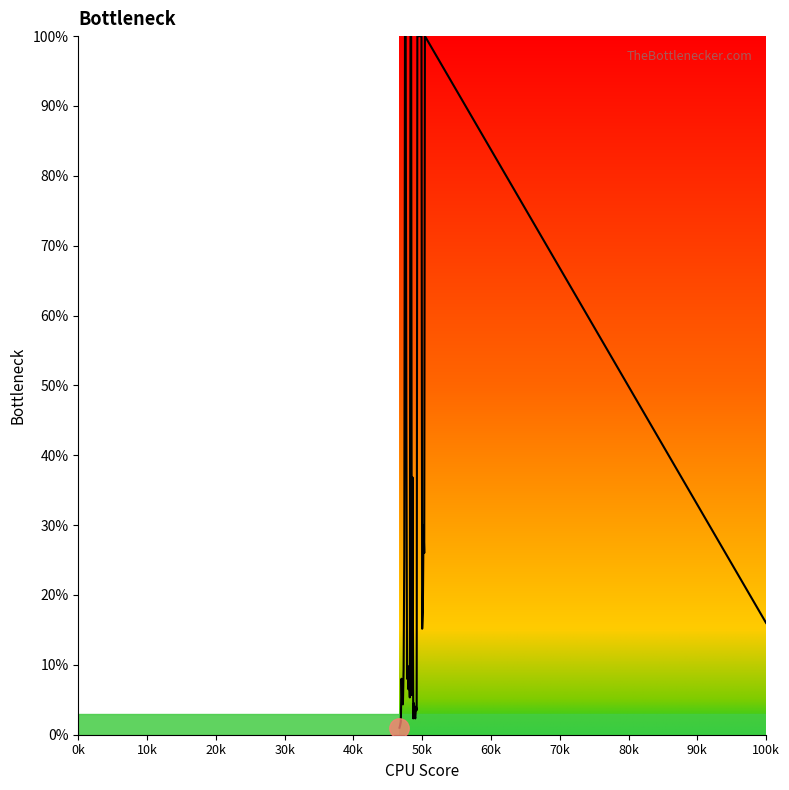

What is the difference between the maximum and minimum values?

99.0